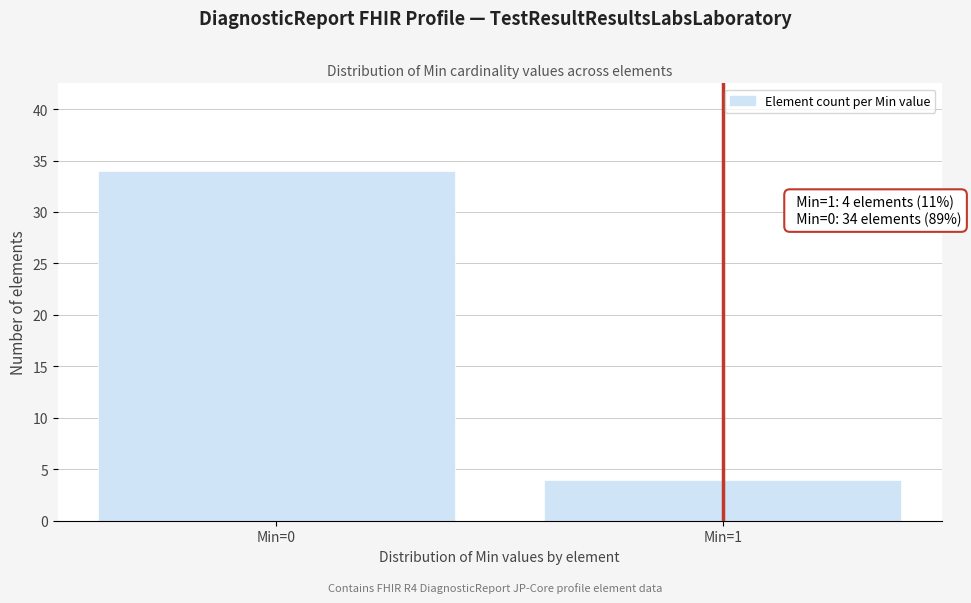

Reading right to left, extract all data points from this chart.

4	34